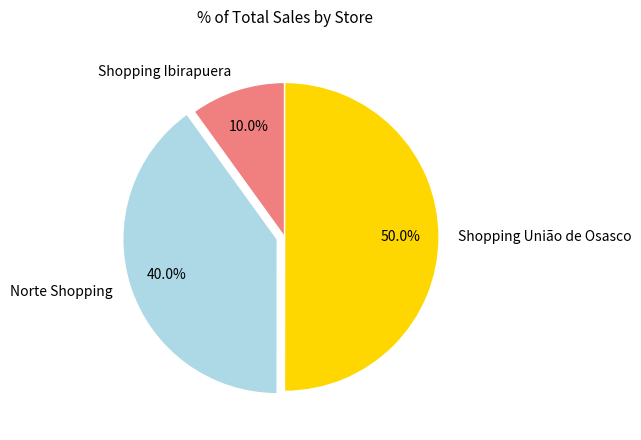

The Shopping União de Osasco slice represents 1% of the pie. True or false?

False